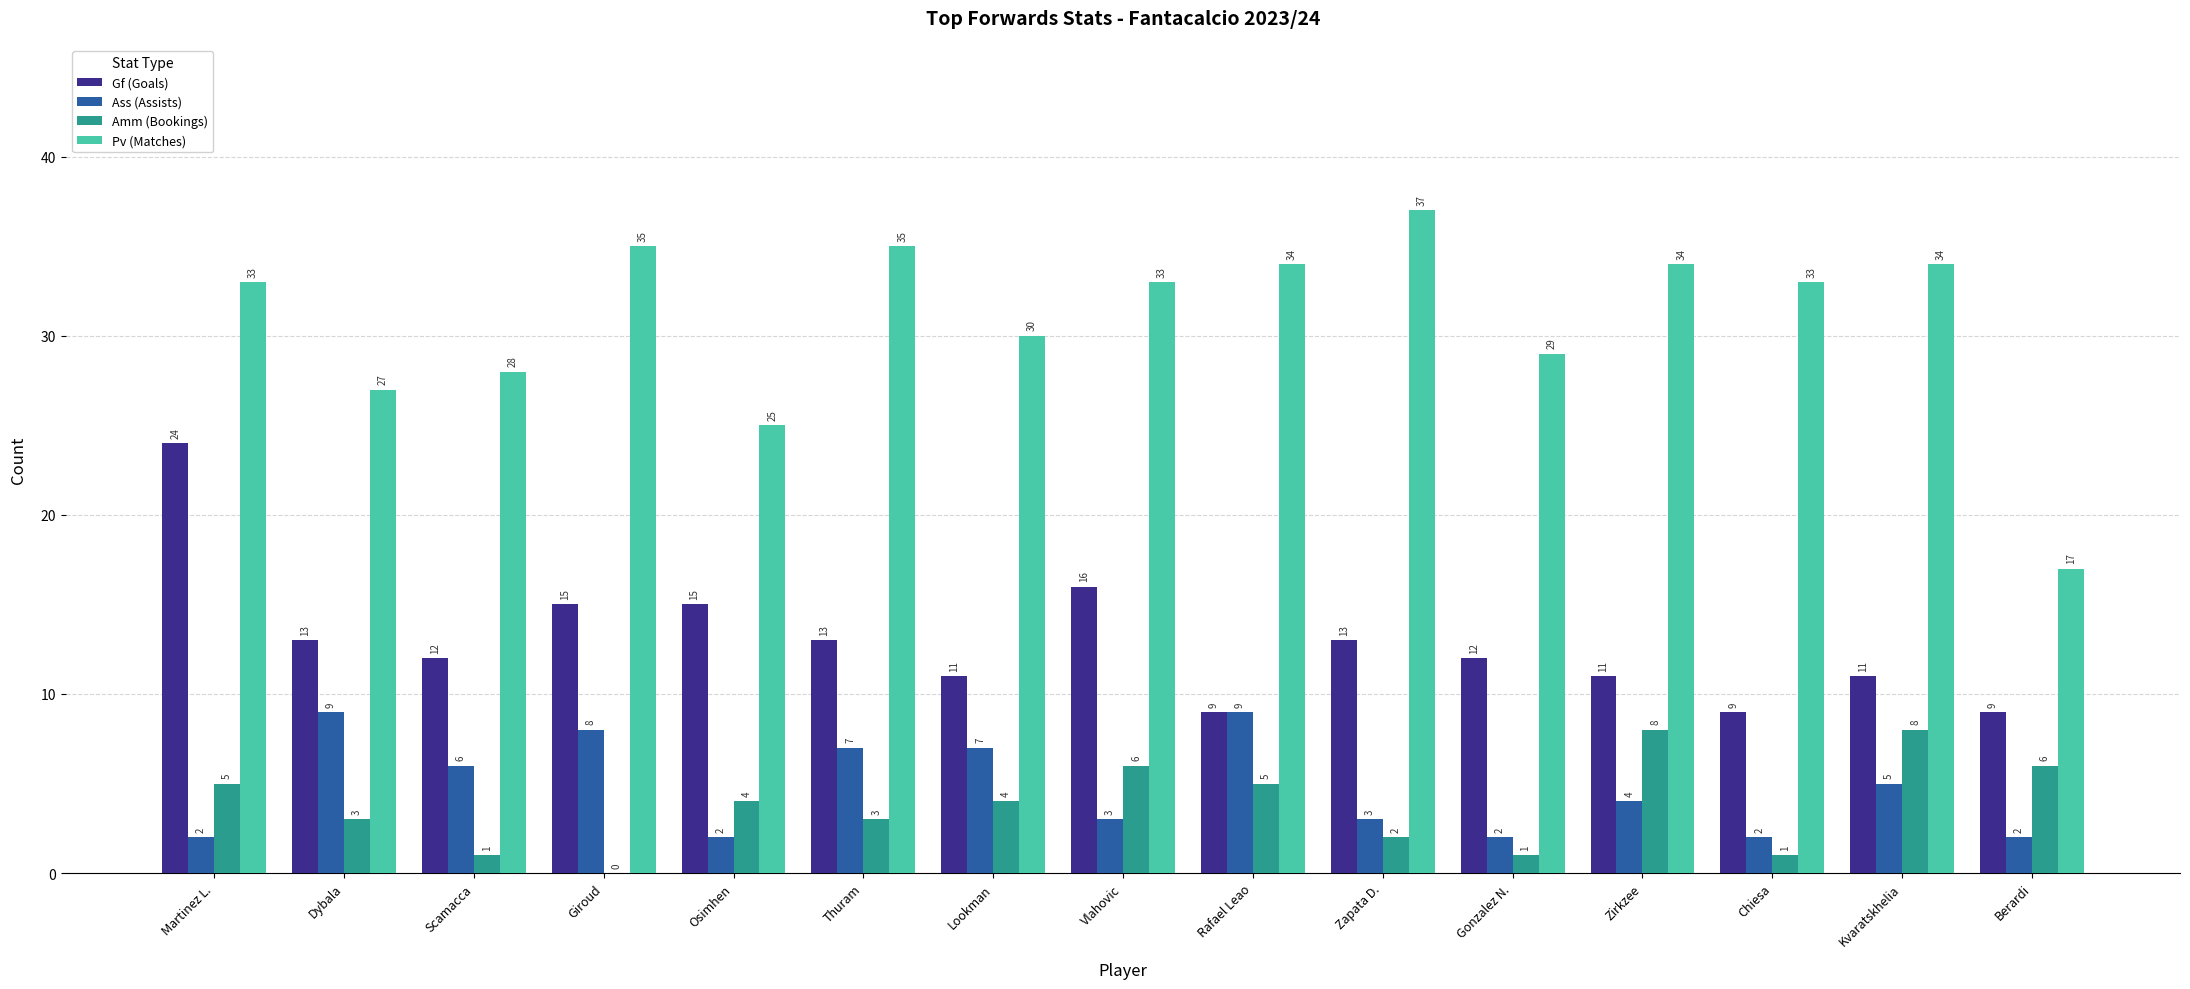

At which label is Gf (Goals) closest to 16?

Vlahovic